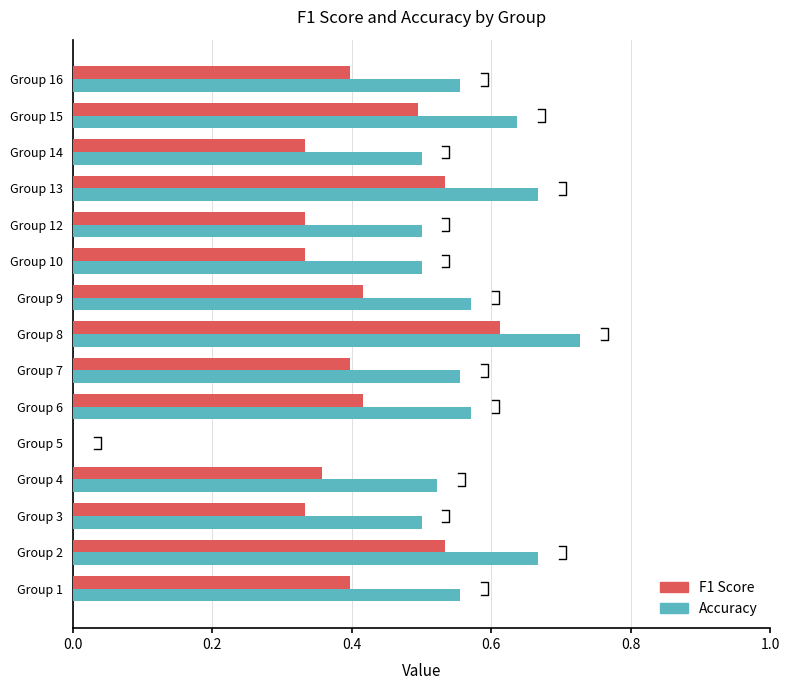

List the series in order of their peak value, highest first.

accuracy, f1